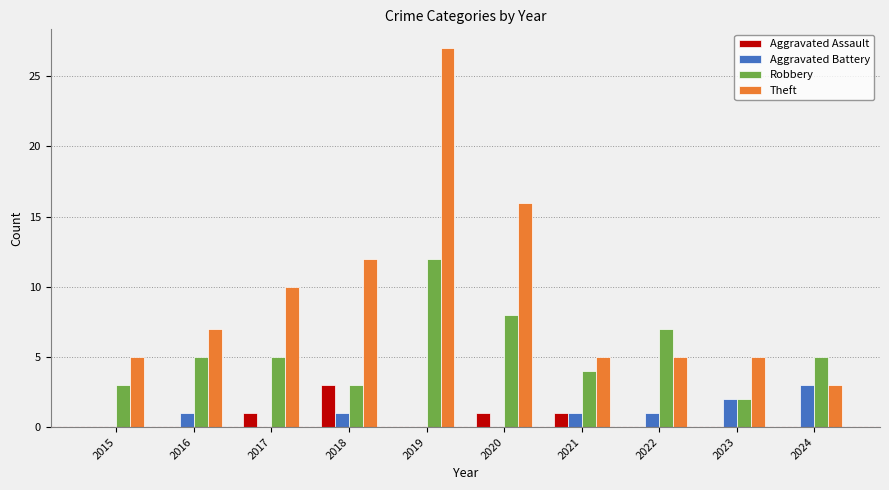

At which category is the sum across all series the highest?

2019